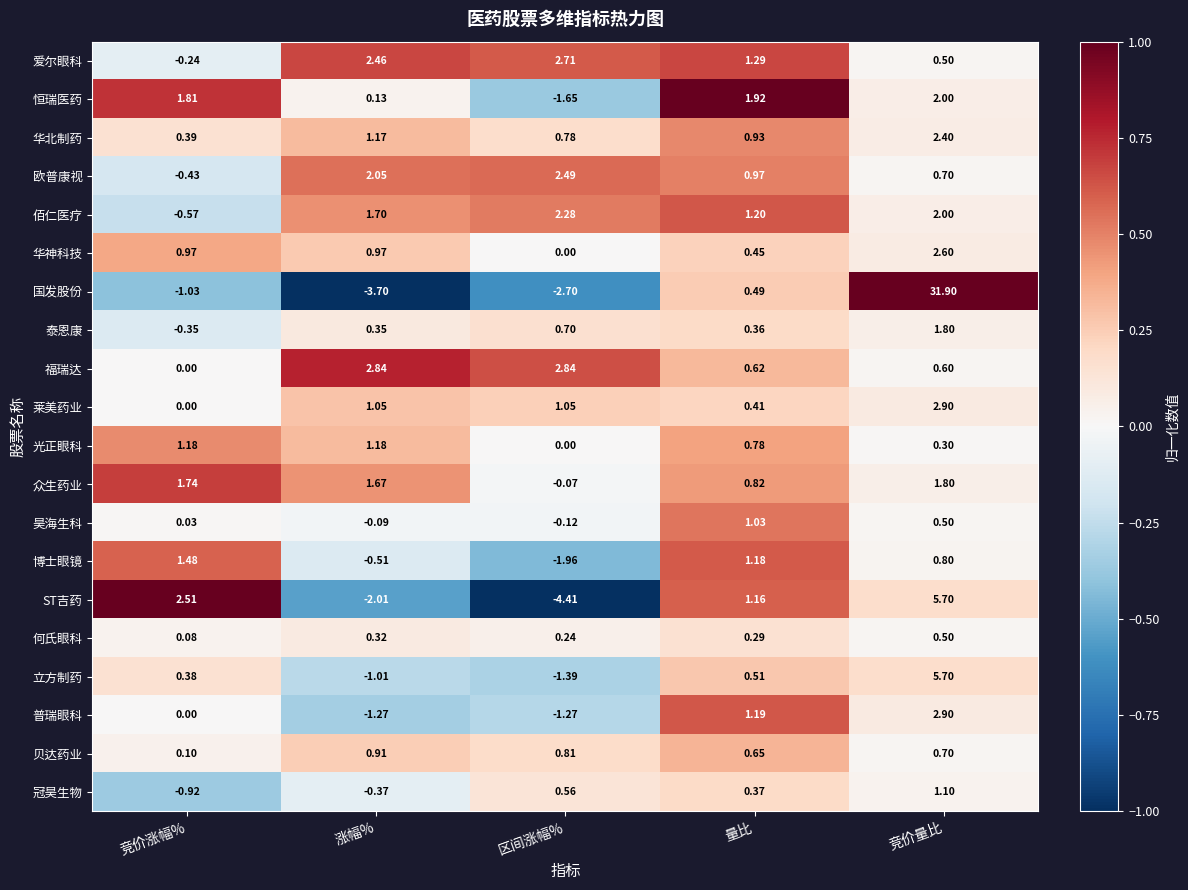

How many series are shown in this chart?

20